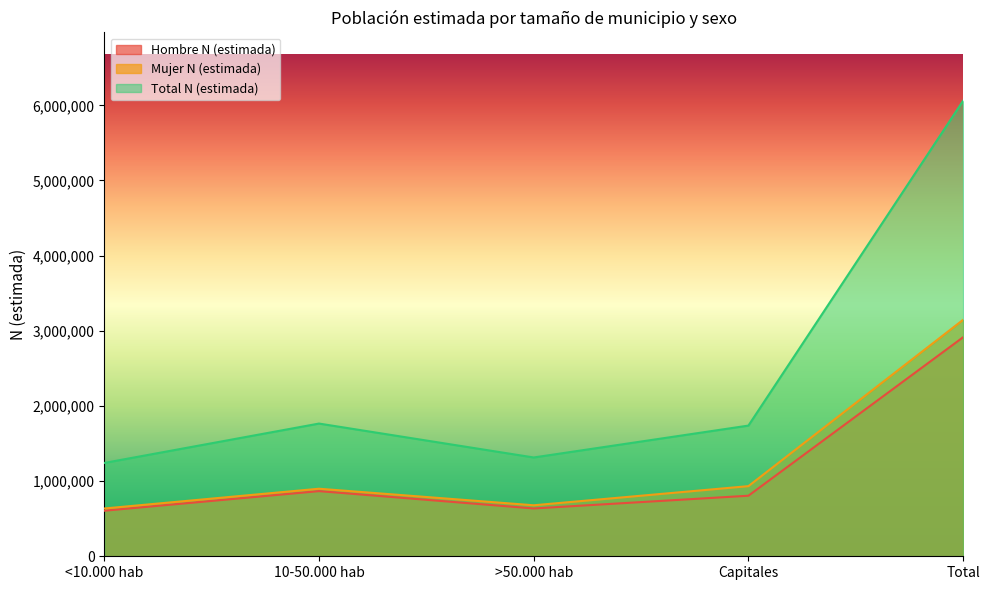

How many values in the Total N (estimada) series exceed 1738877?

2